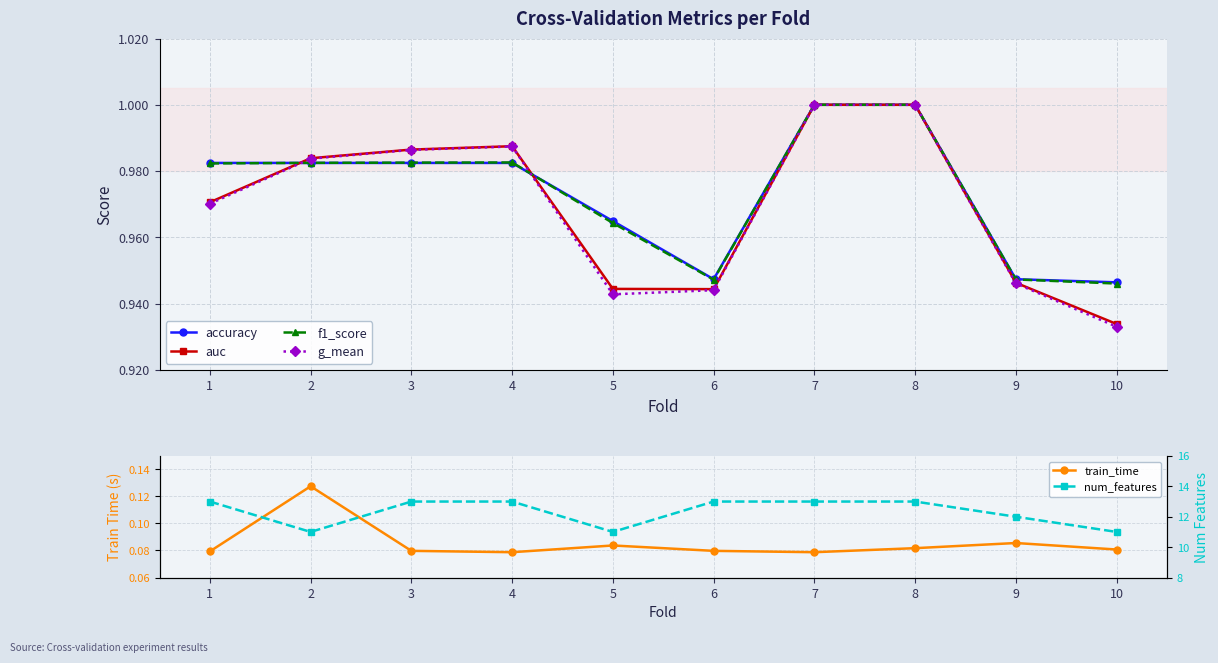

Is the value of auc at 7 greater than the value of f1_score at 6?

Yes